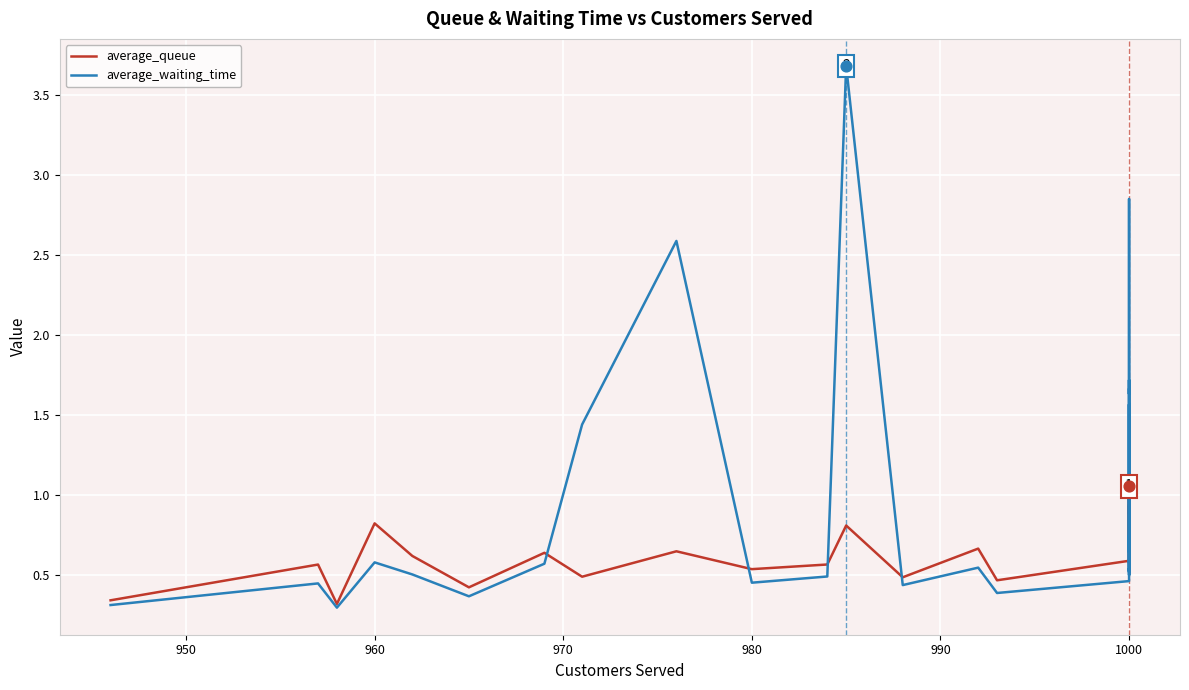

Which series has the largest total across all categories?

average_waiting_time